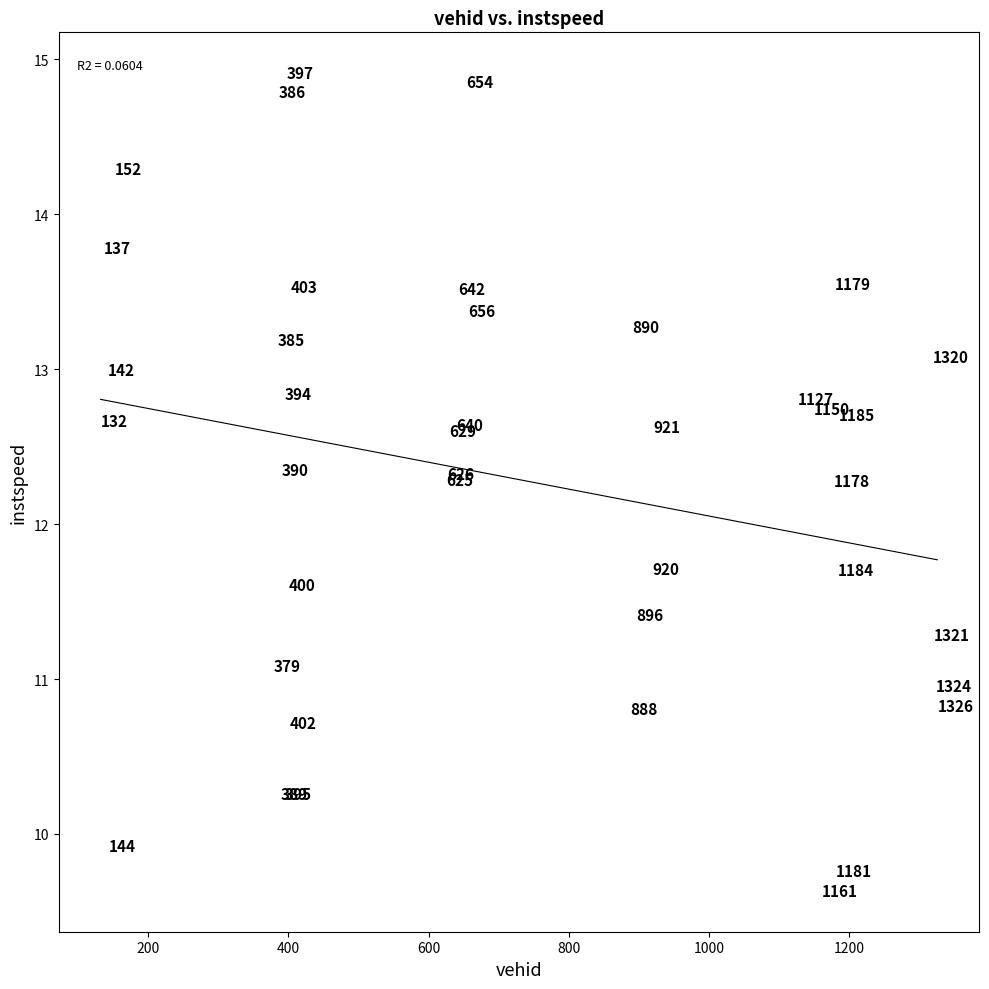

What Y value in the scatter plot is closest to 12?

12.3